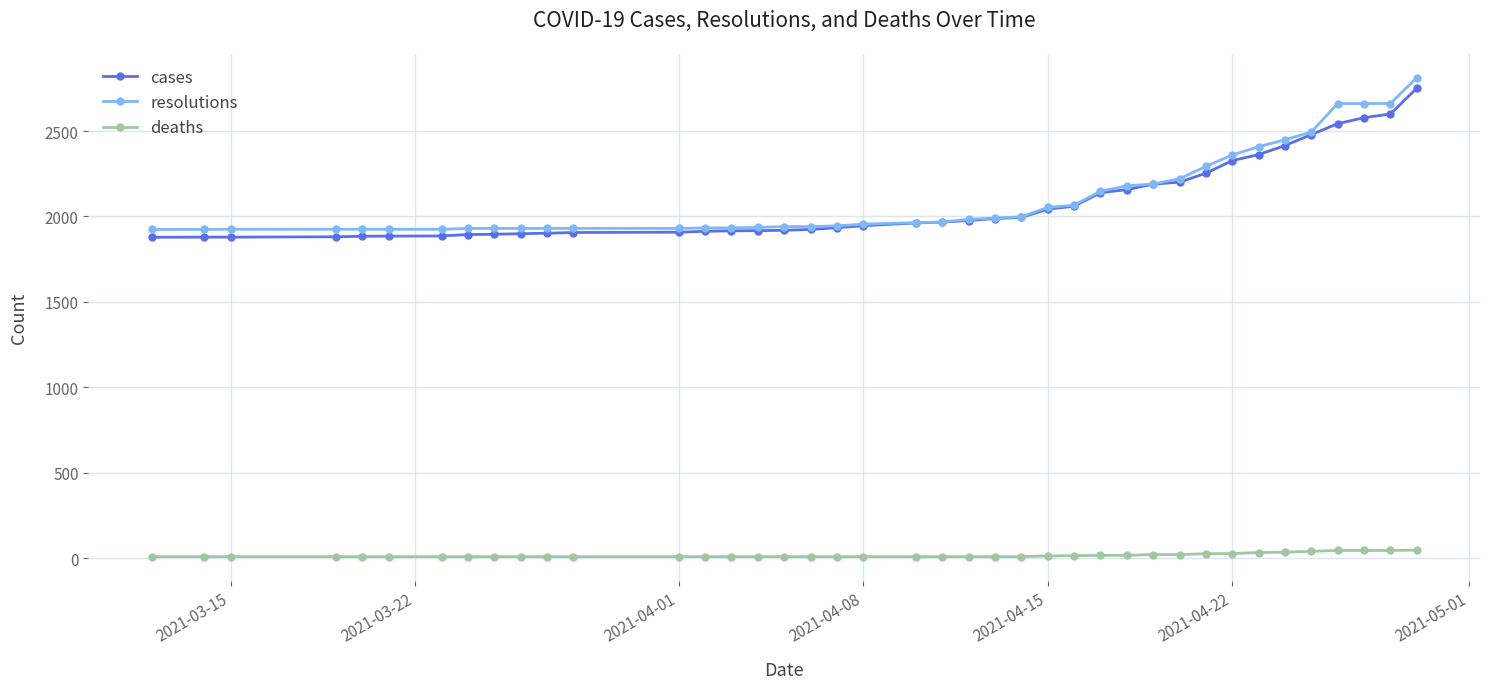

What is the maximum value for resolutions?

2812